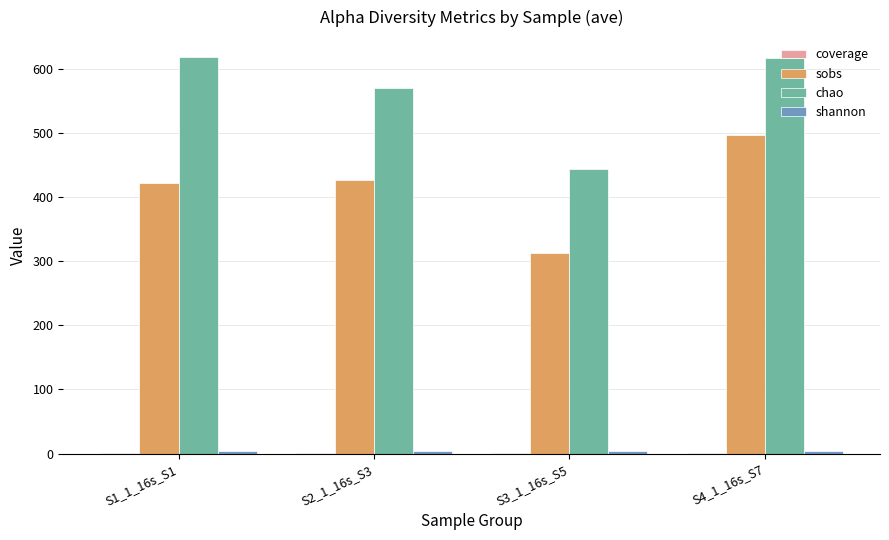

How many series are shown in this chart?

4